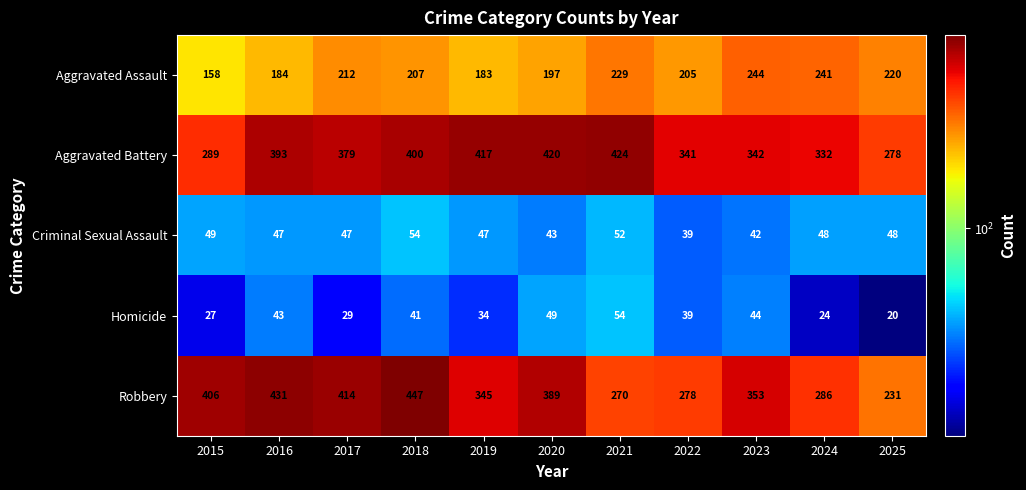

What is the difference between the highest and lowest values at 2015?

379